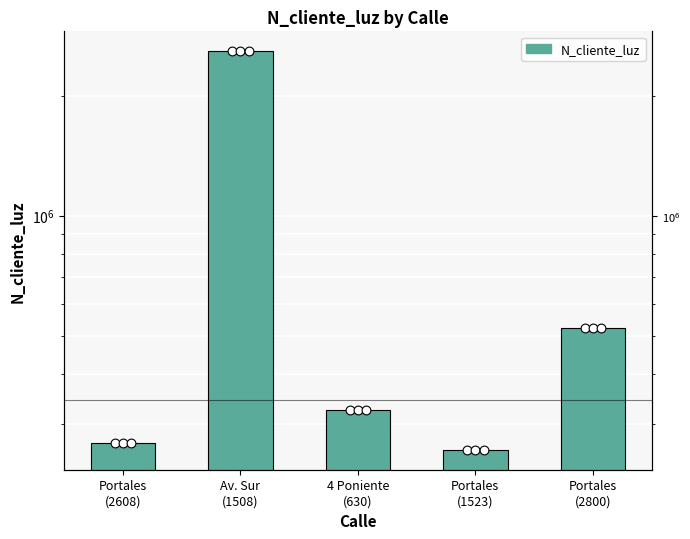

What is the ratio of the value at 4 Poniente
(630) to the value at Av. Sur
(1508)?

0.1